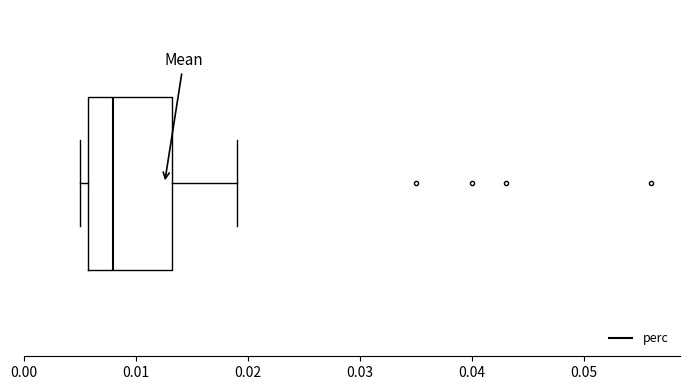

Read this box plot against the x-axis: the position of the median line, the range covered by the box, and the ends of both whiskers. The values are not printed on the chart, so give them approximately, as read against the axis.

median 0.008, box 0.006 to 0.013, whiskers 0.005 to 0.019